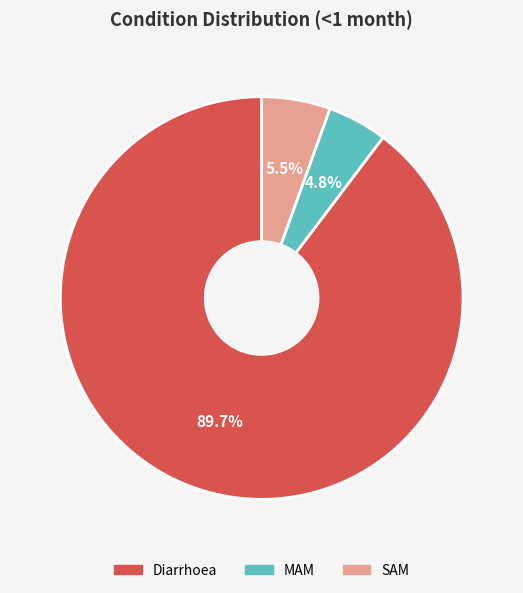

To the nearest percent, what portion does Diarrhoea represent?

90%